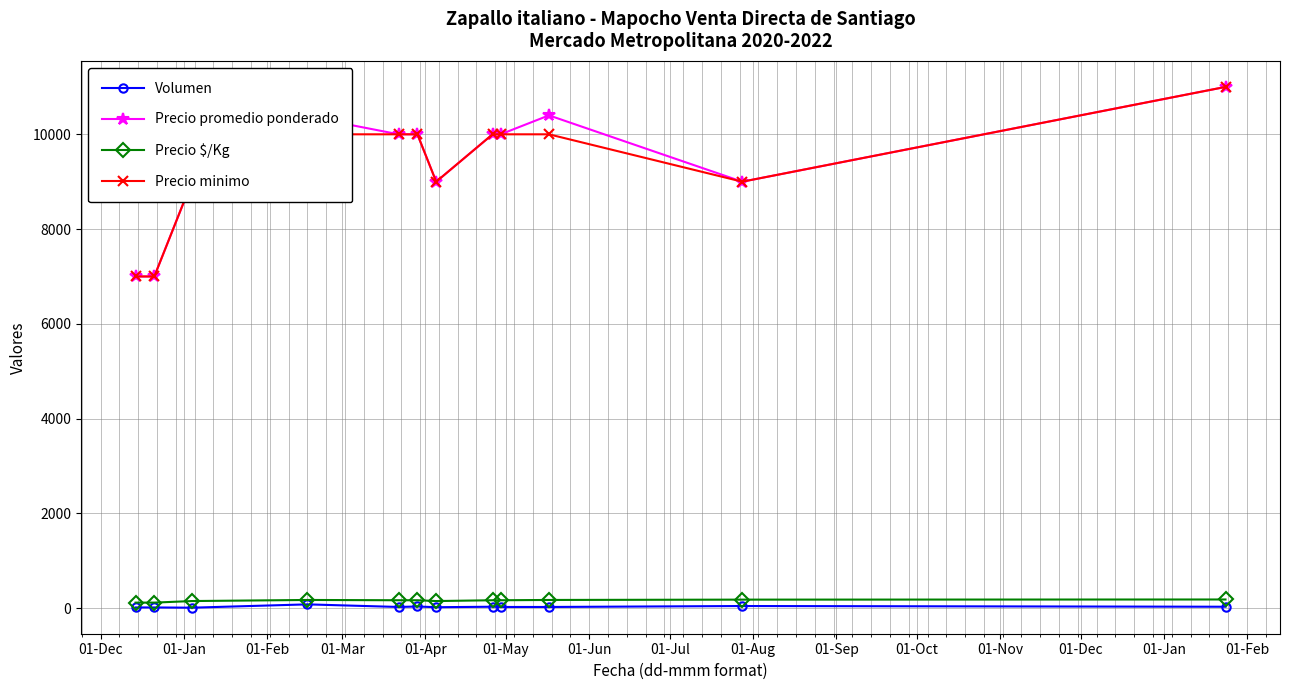

True or false: Volumen has more than 0 interior local peaks.

True